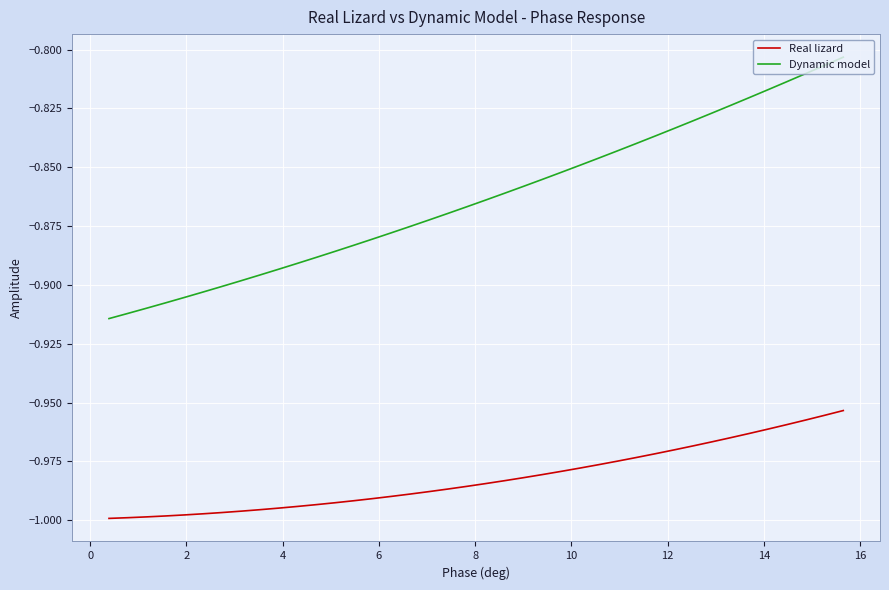

Rank the series by their average value, from highest to lowest.

Dynamic model, Real lizard